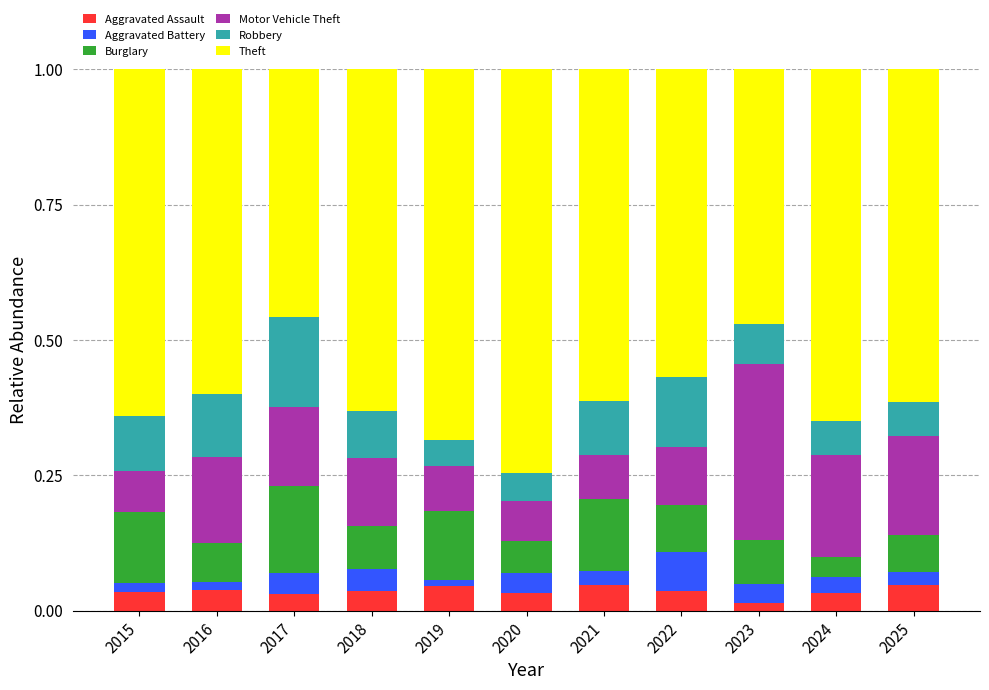

At how many categories does at least one series exceed 0?

11